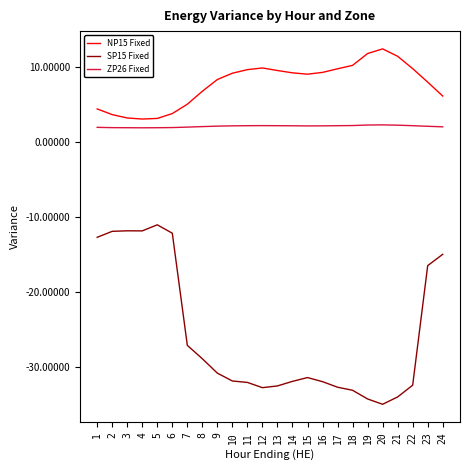

Which series has the largest range (max minus min)?

SP15 Fixed